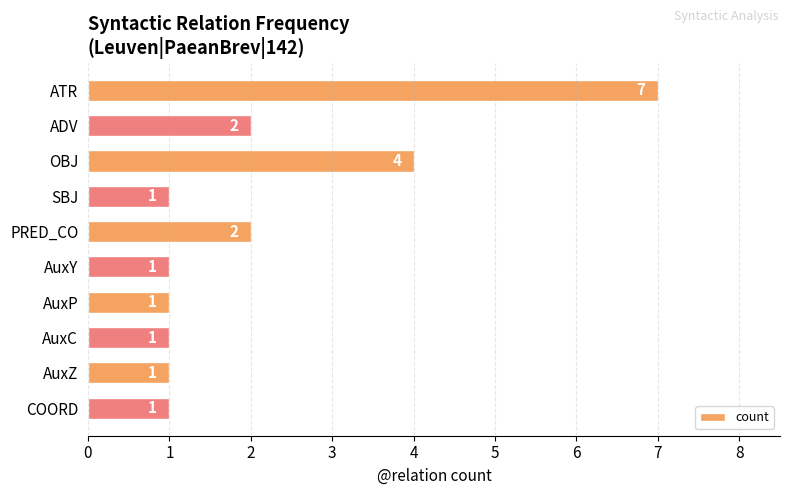

What is the difference between the maximum and minimum values?

6